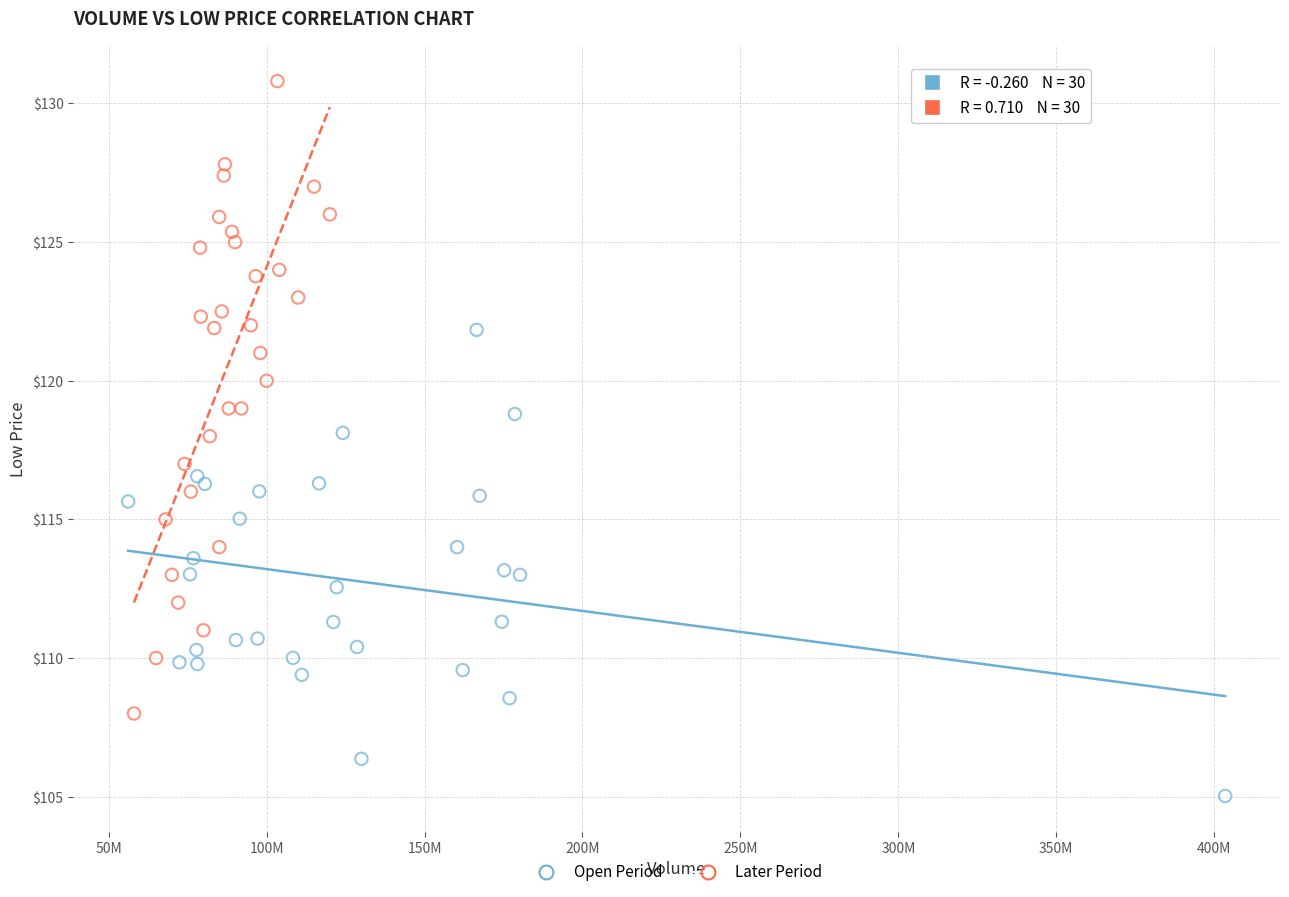

Which series reaches the minimum Y coordinate?

Open Period